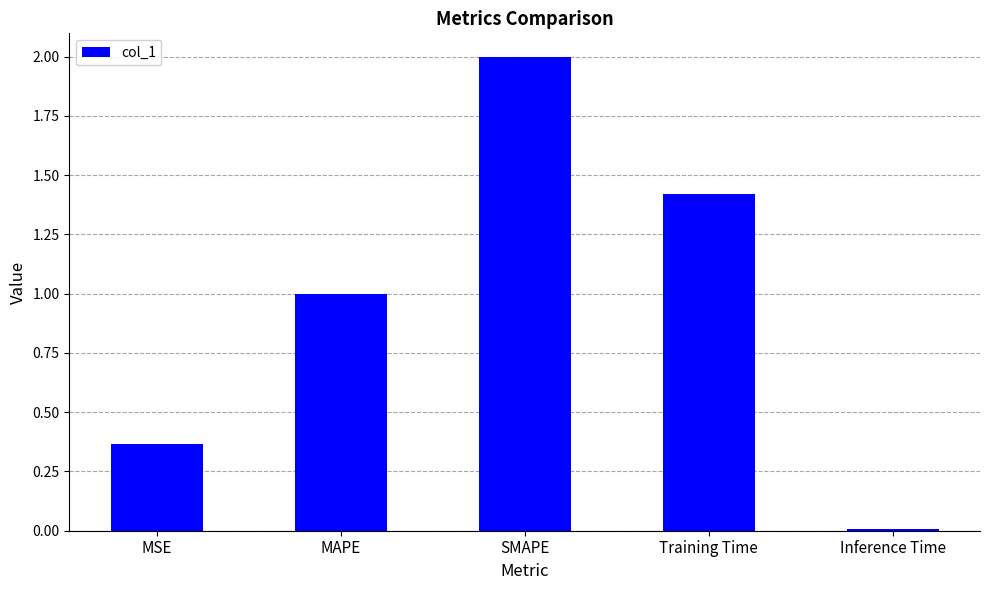

What is the sum of all values?

4.8